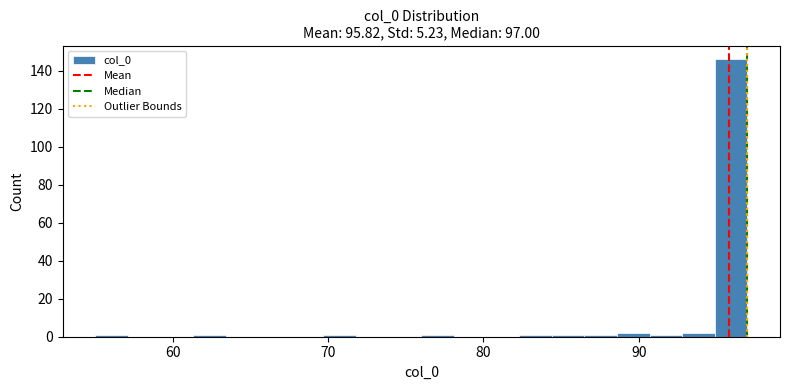

Around what value on the x-axis is the tallest bar? Give the approximate position of its centre, as read against the axis.

96